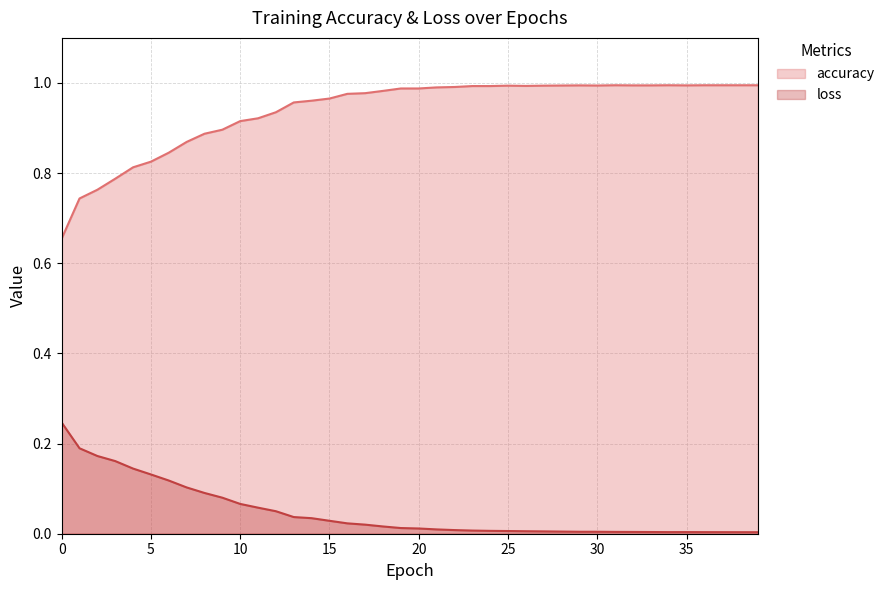

What are all the series names shown in the legend?

accuracy, loss